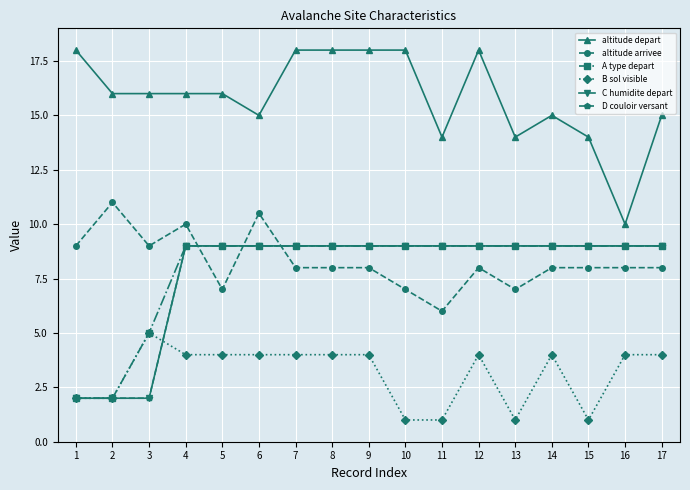

The altitude depart series shows 23.7 at 6. True or false?

False